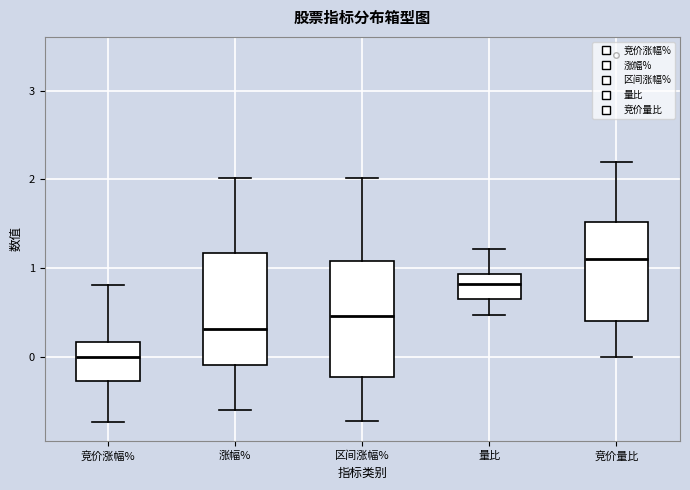

Which box's median line is the highest?

竞价量比